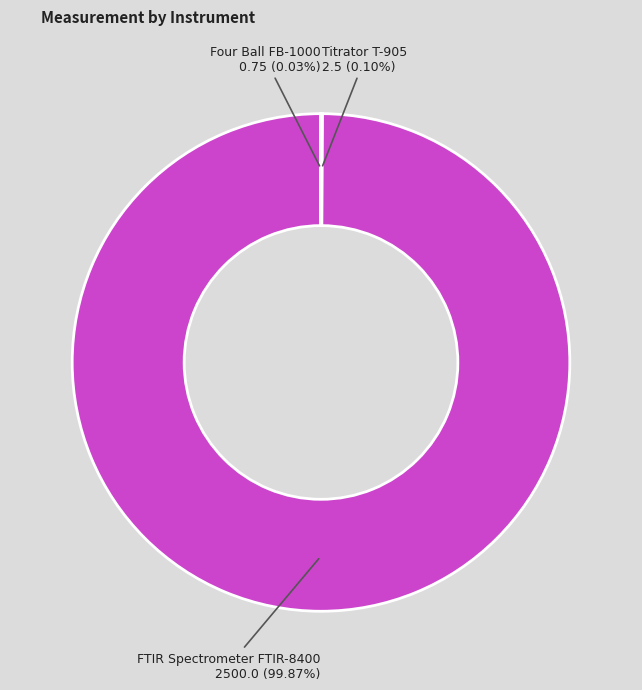

To the nearest percent, what is the average slice percentage?

33%